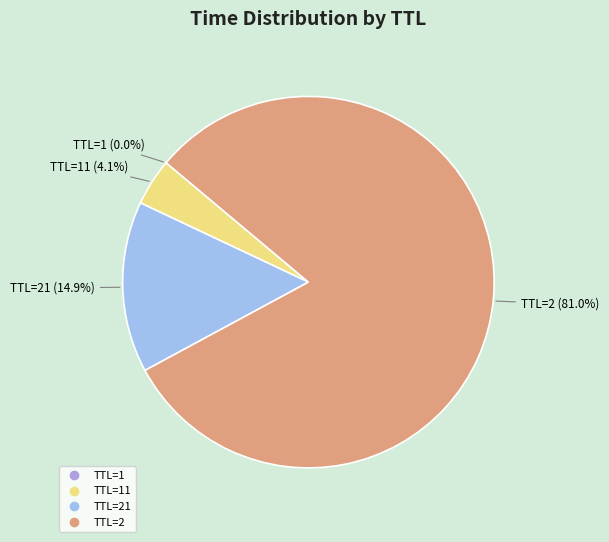

Which slice is the smallest?

TTL=1